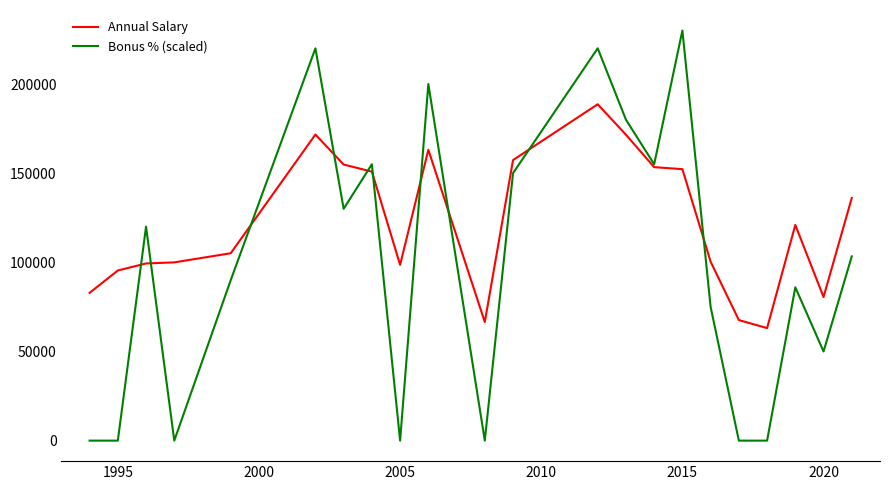

Which series has the largest total across all categories?

Annual Salary